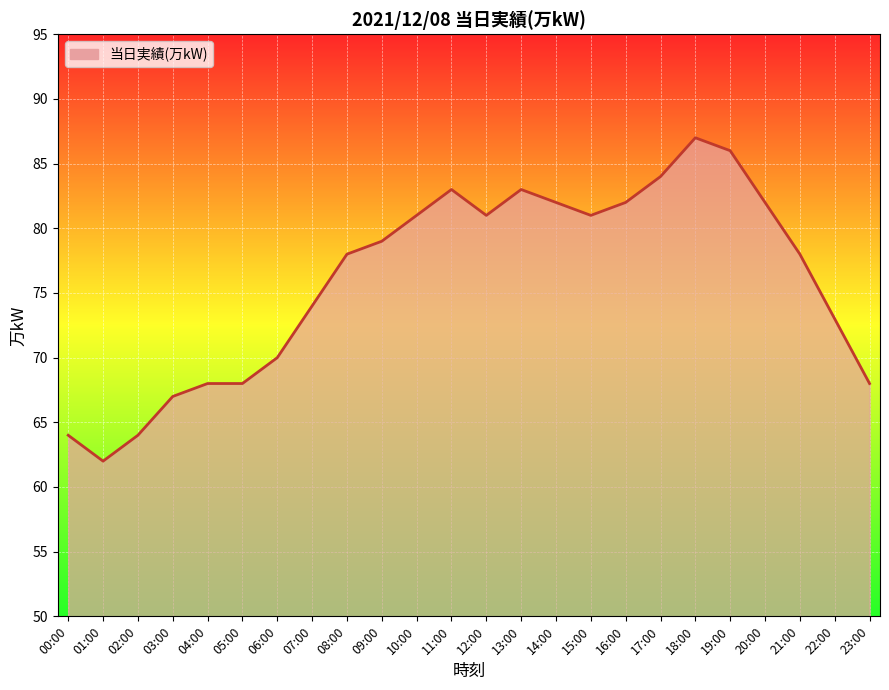

What is the change in value from 03:00 to 07:00?

+7